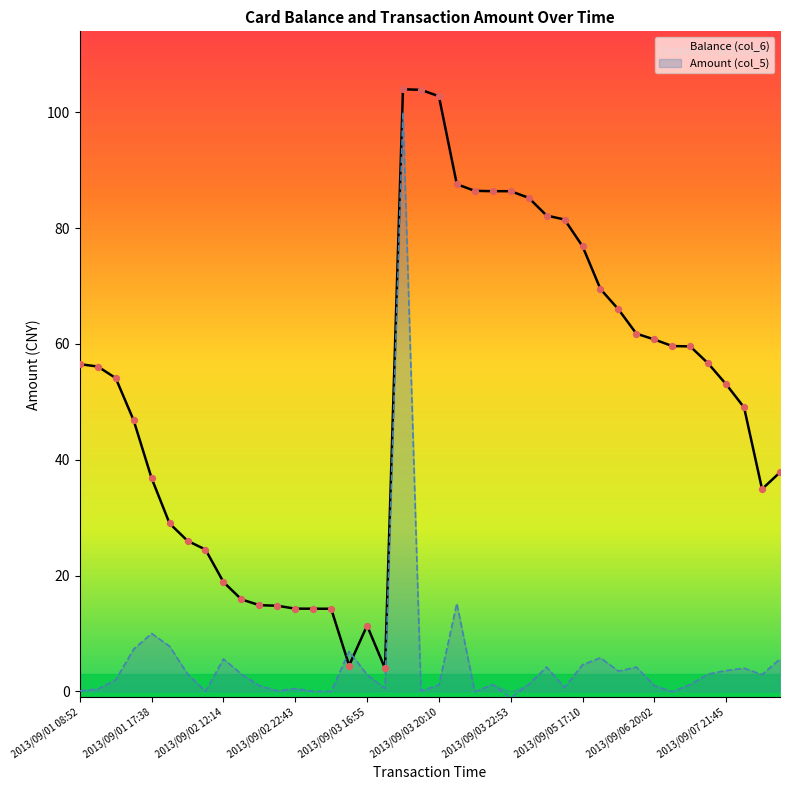

At how many categories does at least one series exceed 81?

10